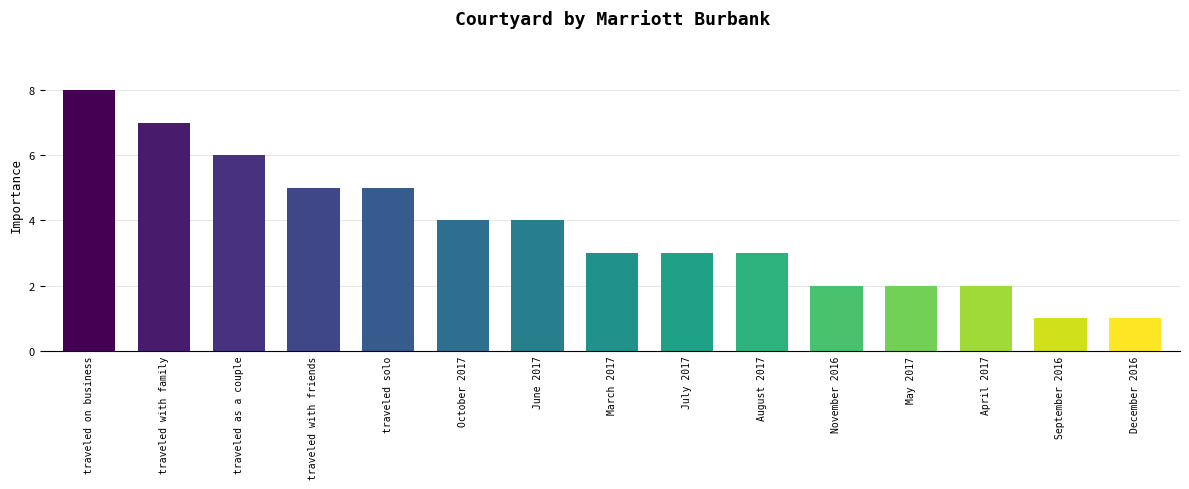

Count the values in the range 2 to 5.

10